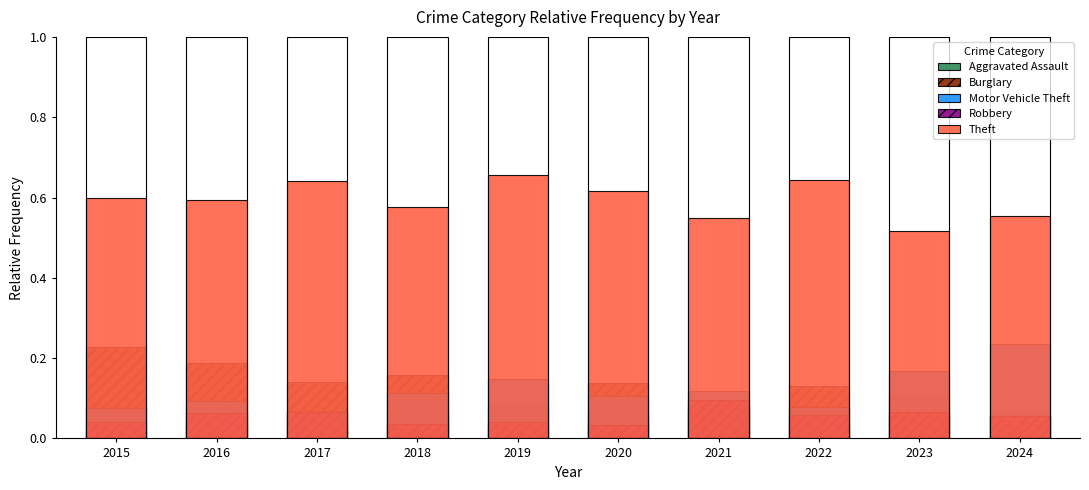

True or false: Burglary has a value of 0.0 at 2023.

False